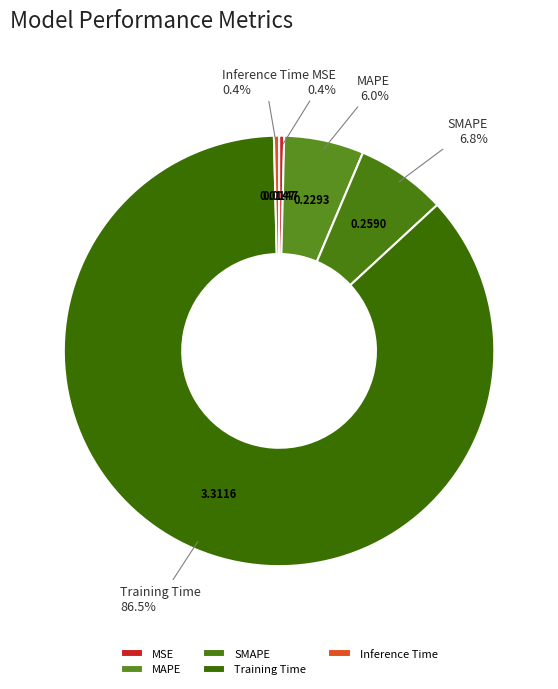

The SMAPE slice represents 20% of the pie. True or false?

False